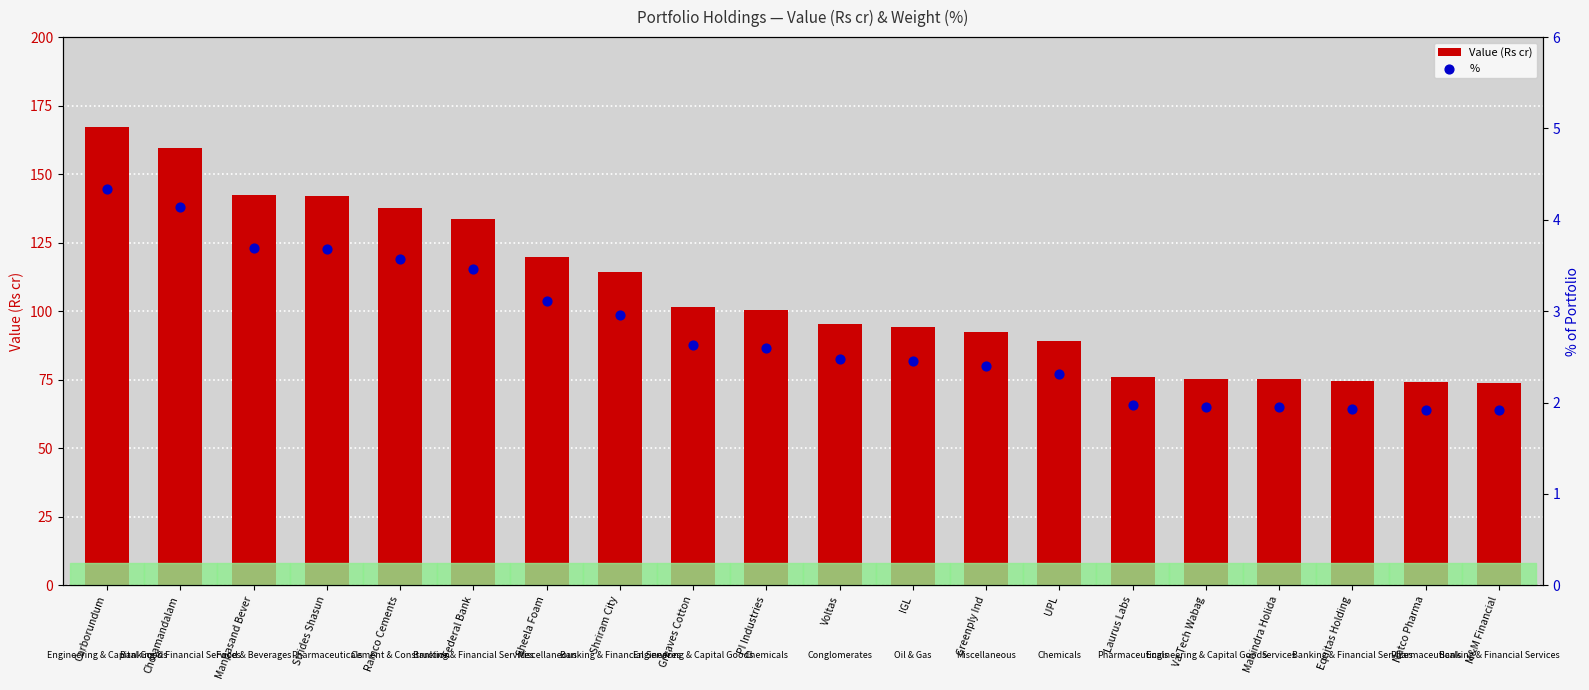

At which category is the sum across all series the highest?

Carborundum